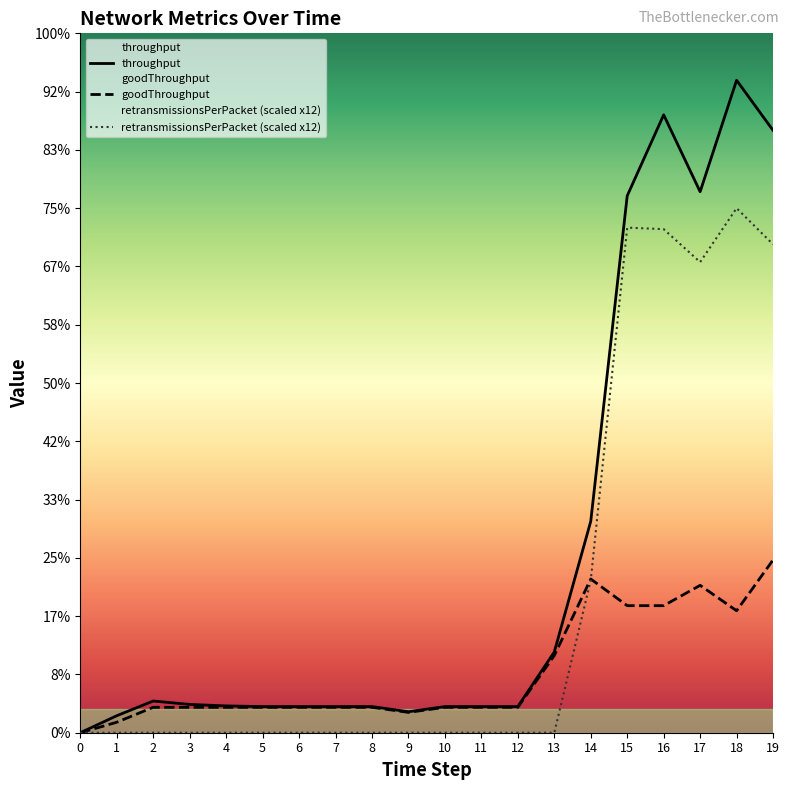

Reading left to right, list all the values displayed in this chart.

throughput: 0.0	0.3	0.5	0.5	0.5	0.4	0.4	0.4	0.4	0.4	0.4	0.4	0.4	1.4	3.6	9.2	10.6	9.3	11.2	10.3
goodThroughput: 0.0	0.2	0.4	0.4	0.4	0.4	0.4	0.4	0.4	0.3	0.4	0.4	0.4	1.3	2.6	2.2	2.2	2.5	2.1	3.0
retransmissionsPerPacket: 0.0	0.0	0.0	0.0	0.0	0.0	0.0	0.0	0.0	0.0	0.0	0.0	0.0	0.0	2.6	8.7	8.6	8.1	9.0	8.4